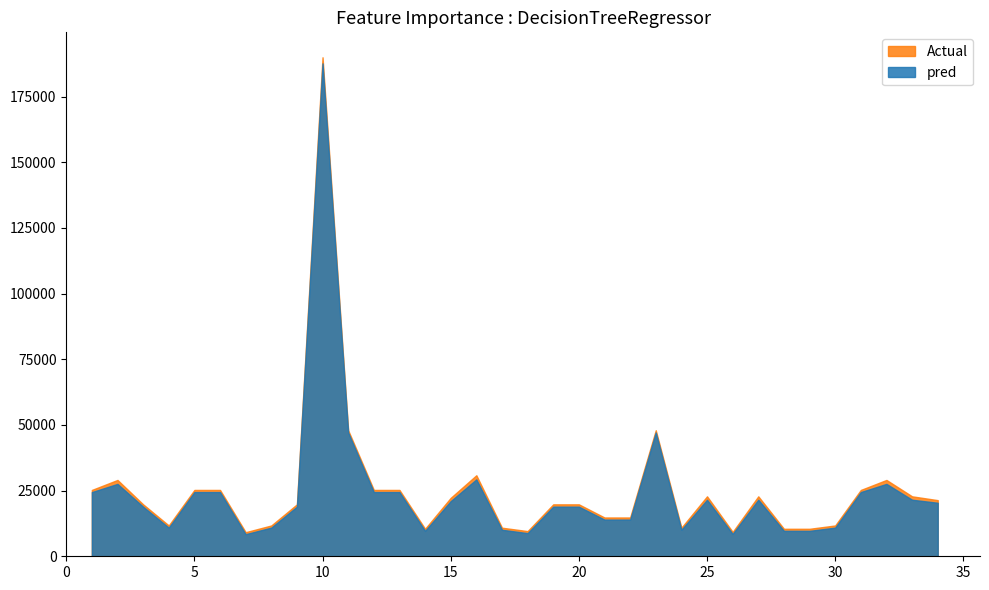

The Remuneración mensual neta series shows 8982.9 at 16. True or false?

False